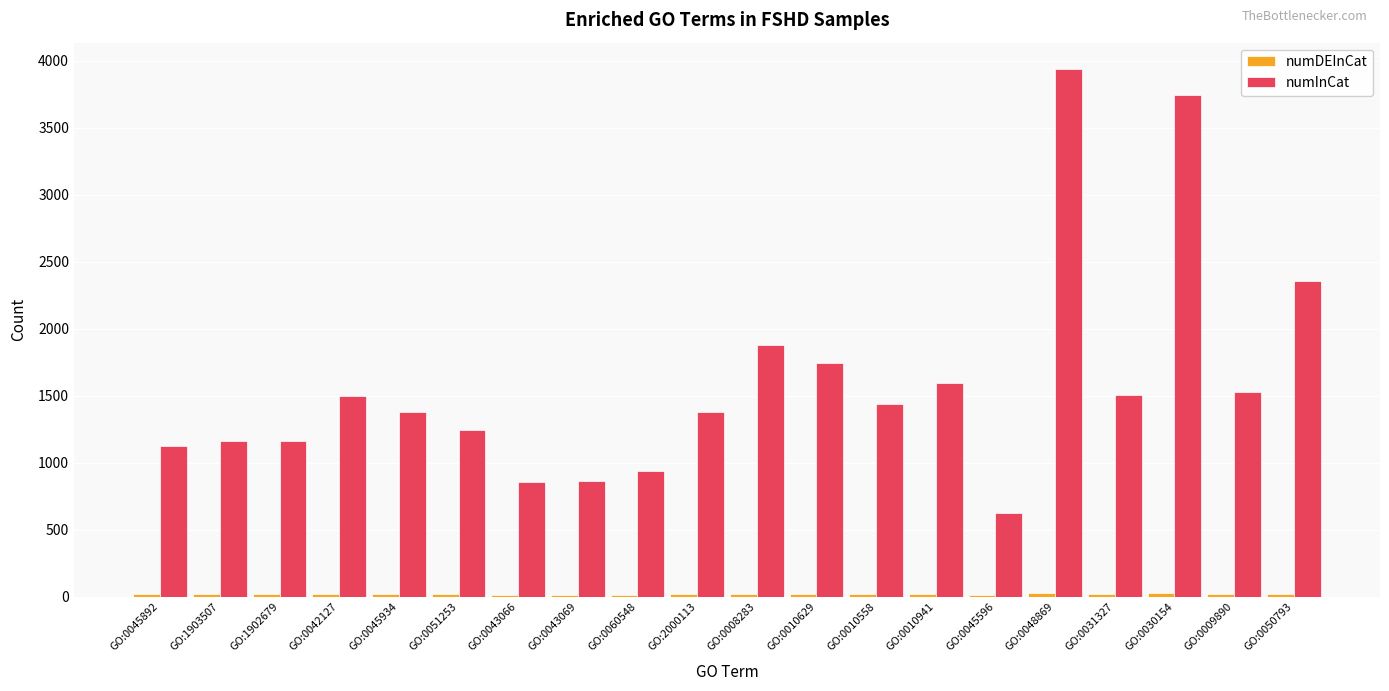

What is the greatest value displayed?

3939